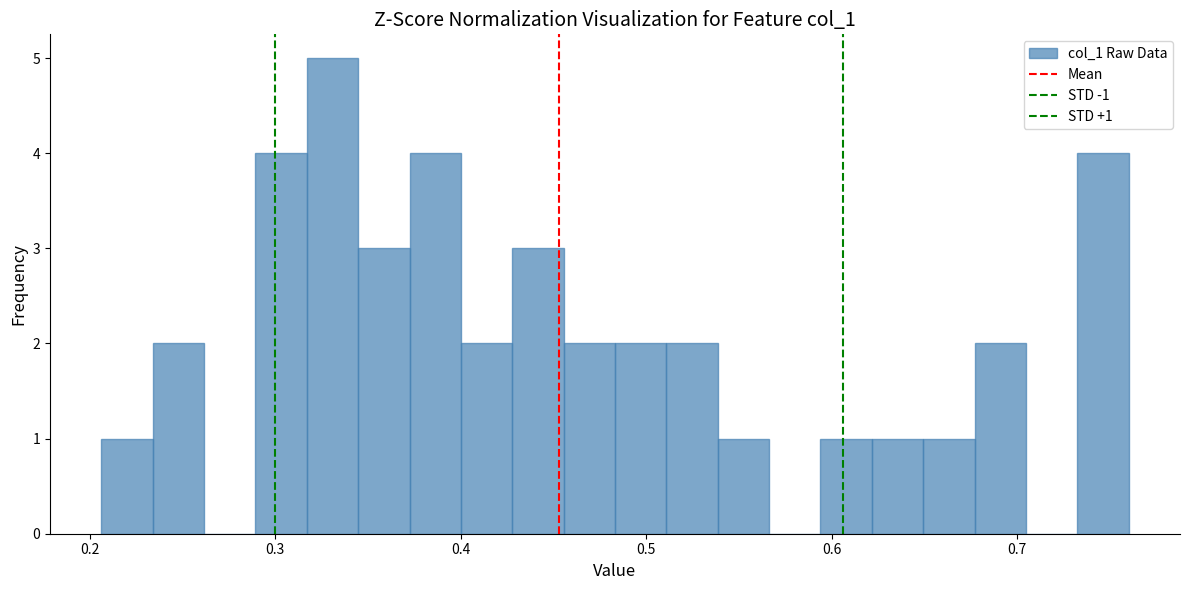

Around what value on the x-axis is the tallest bar? Give the approximate position of its centre, as read against the axis.

0.33